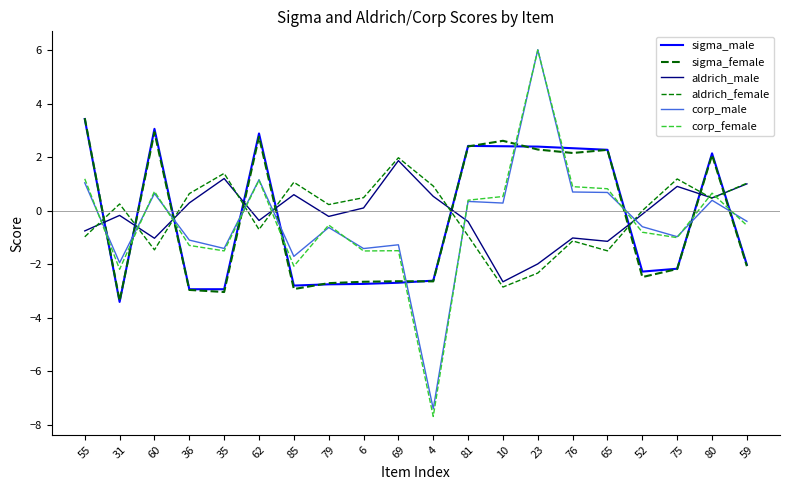

Is it true that sigma_female equals -5.5 at 31?

False